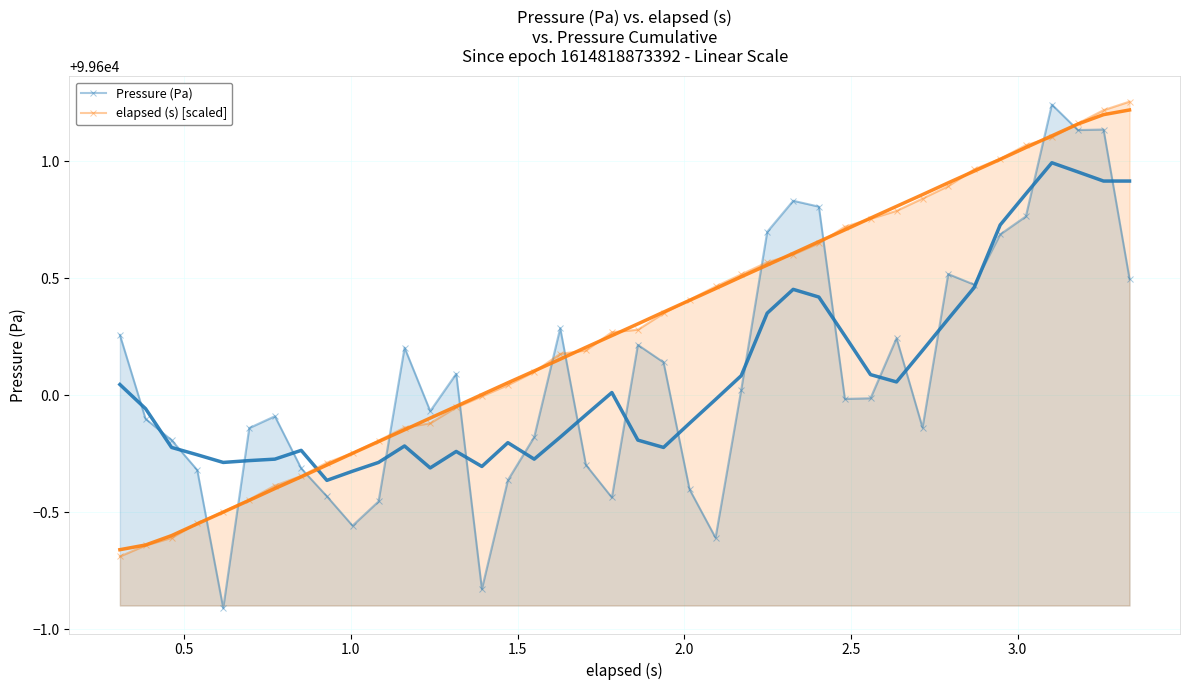

What is the highest value of the Pressure (Pa) series?

99601.2